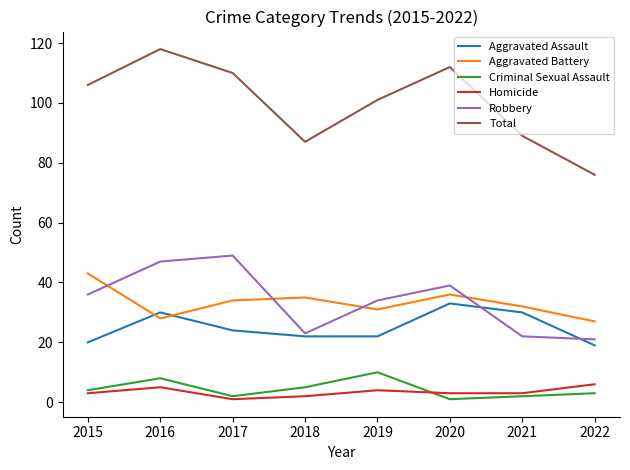

What is the highest value of the Total series?

118